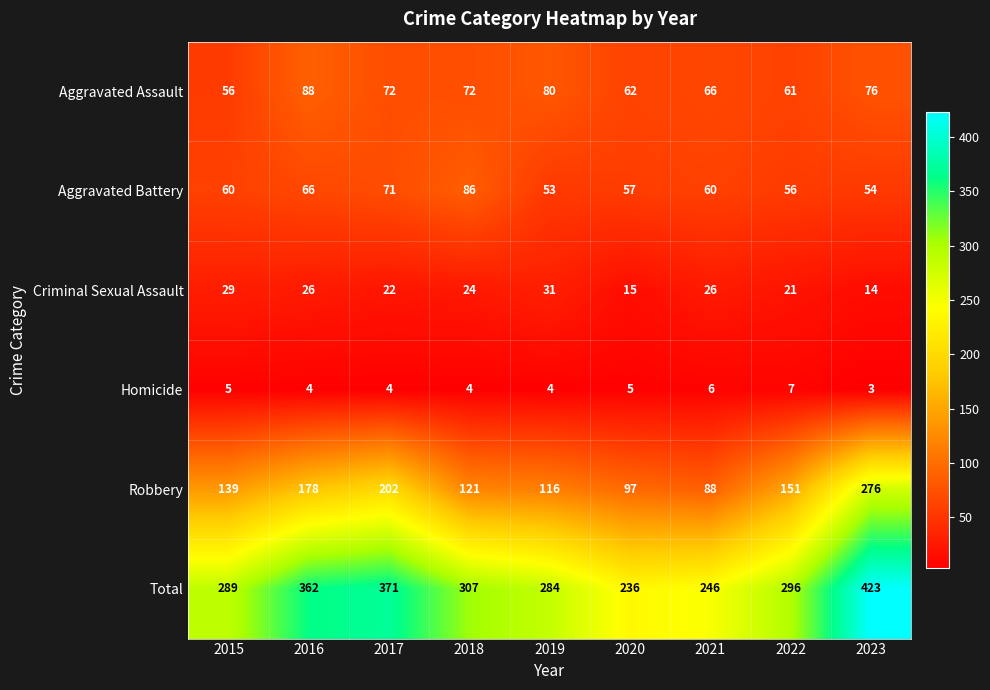

What is the minimum value shown in the chart?

3